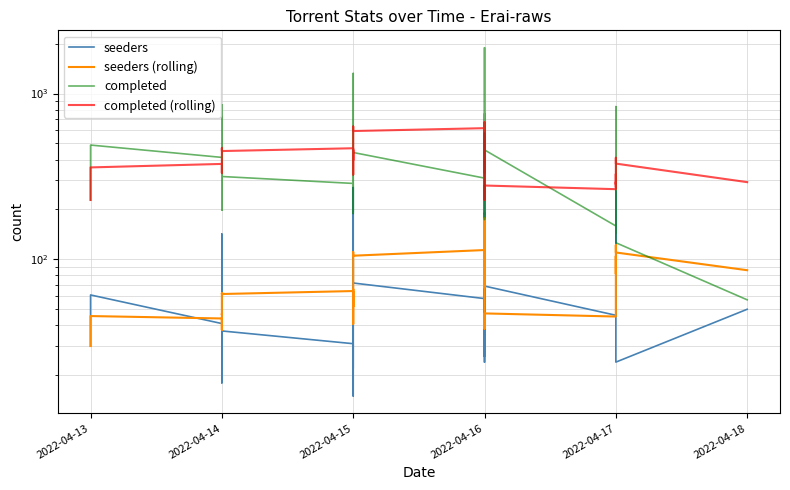

True or false: completed and seeders (rolling) cross at least once.

True